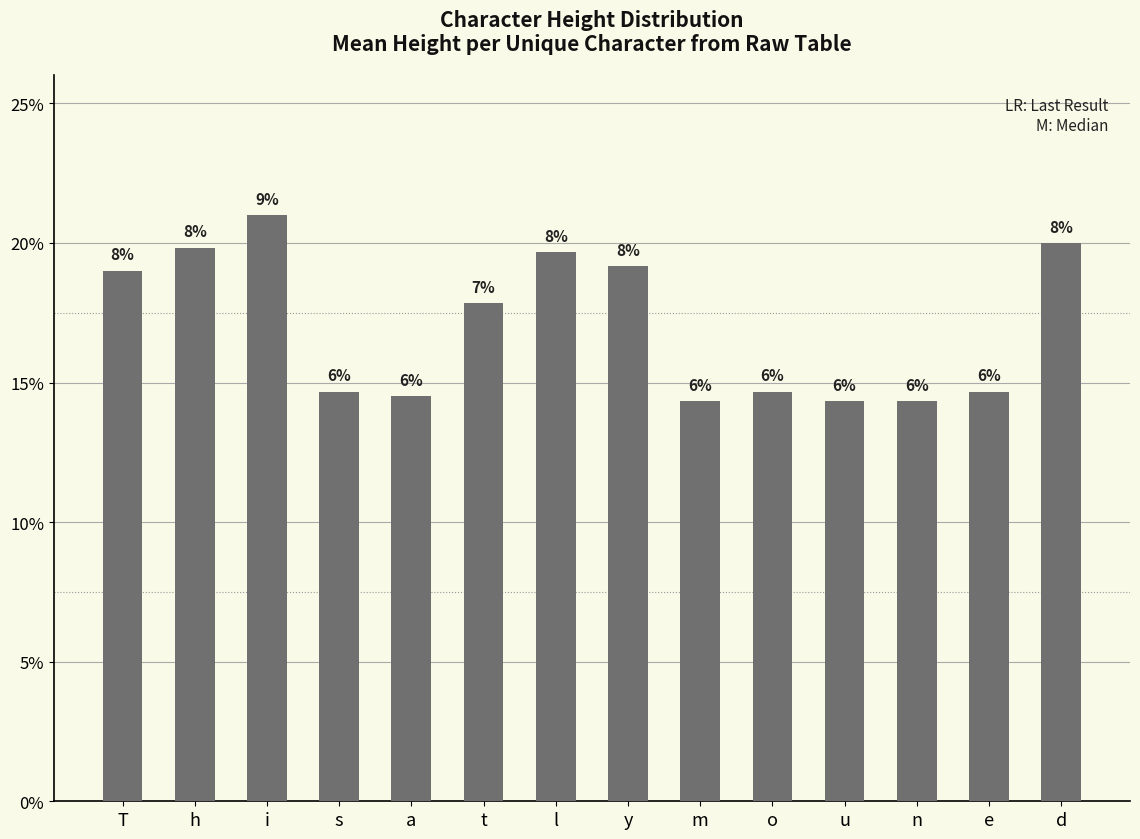

What is the difference between the maximum and minimum values?

0.1